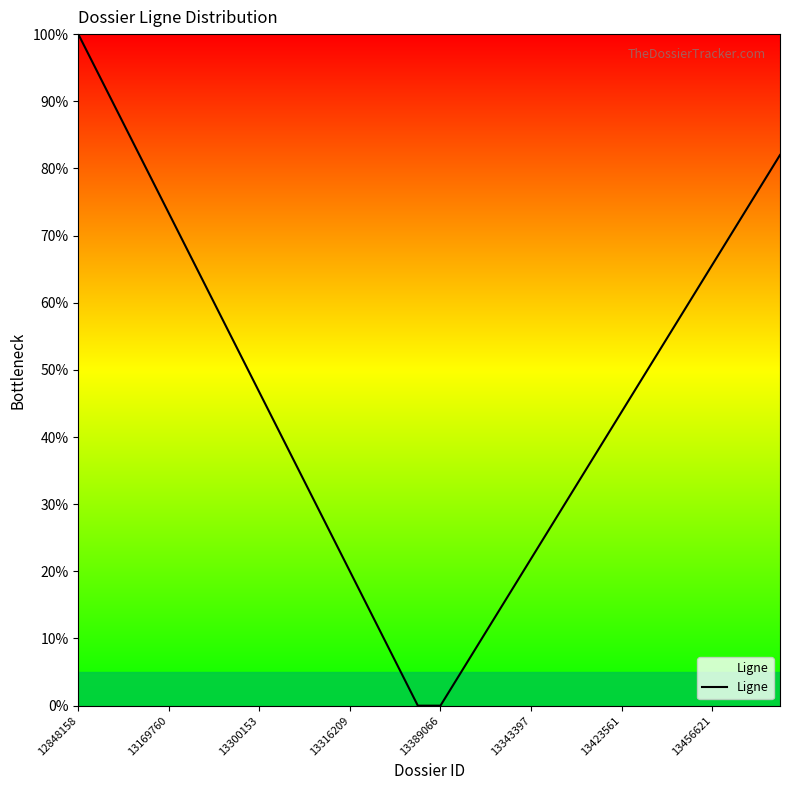

What is the label of the 1st point from the left?

12848158